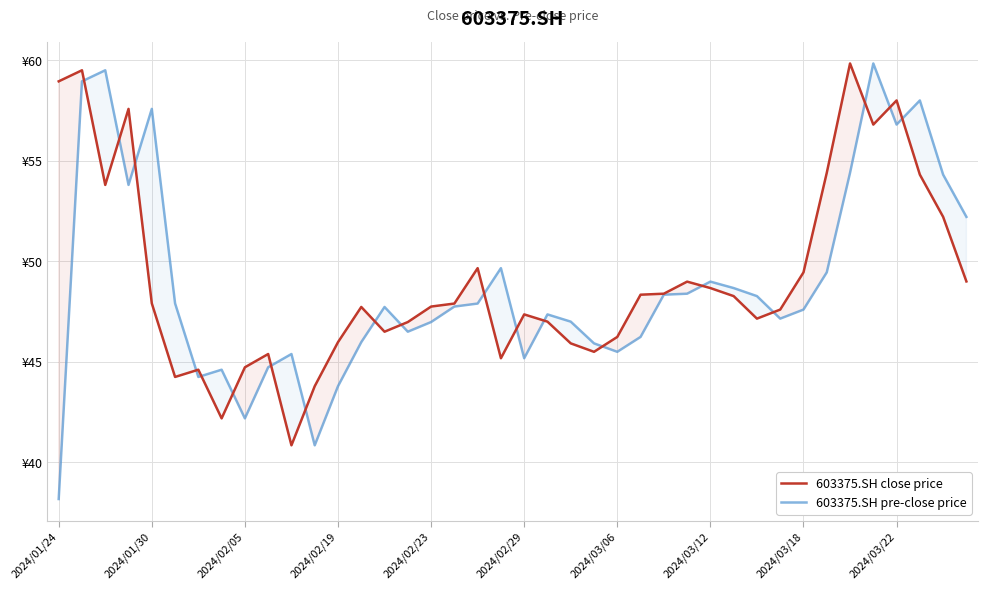

The value of close at 35 is 56.8. True or false?

True